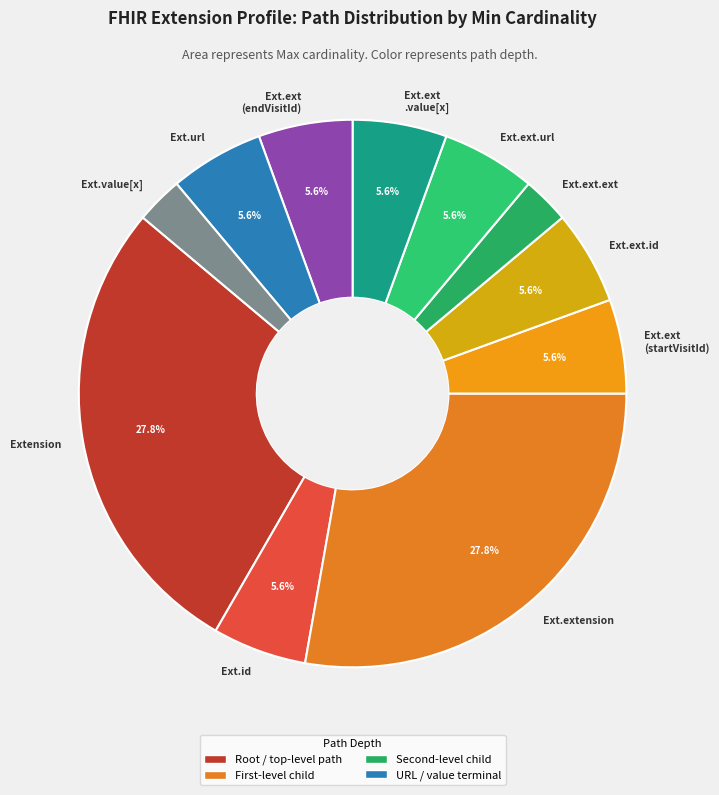

Does any single category account for the majority?

No